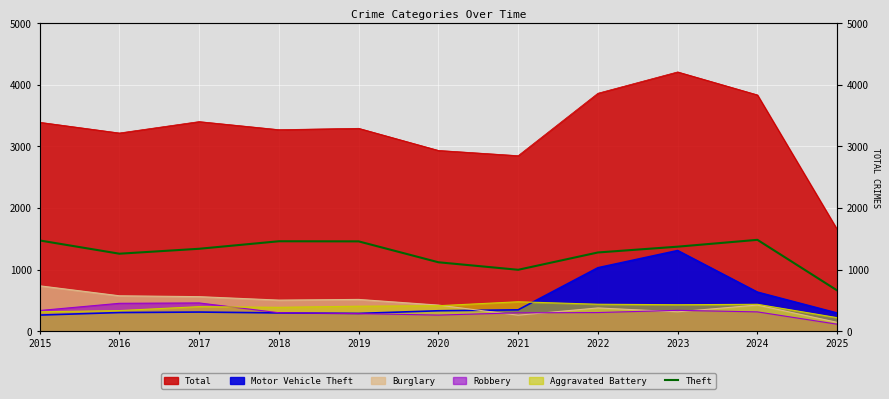

Which has a higher value, 2020 or 2023?

2023